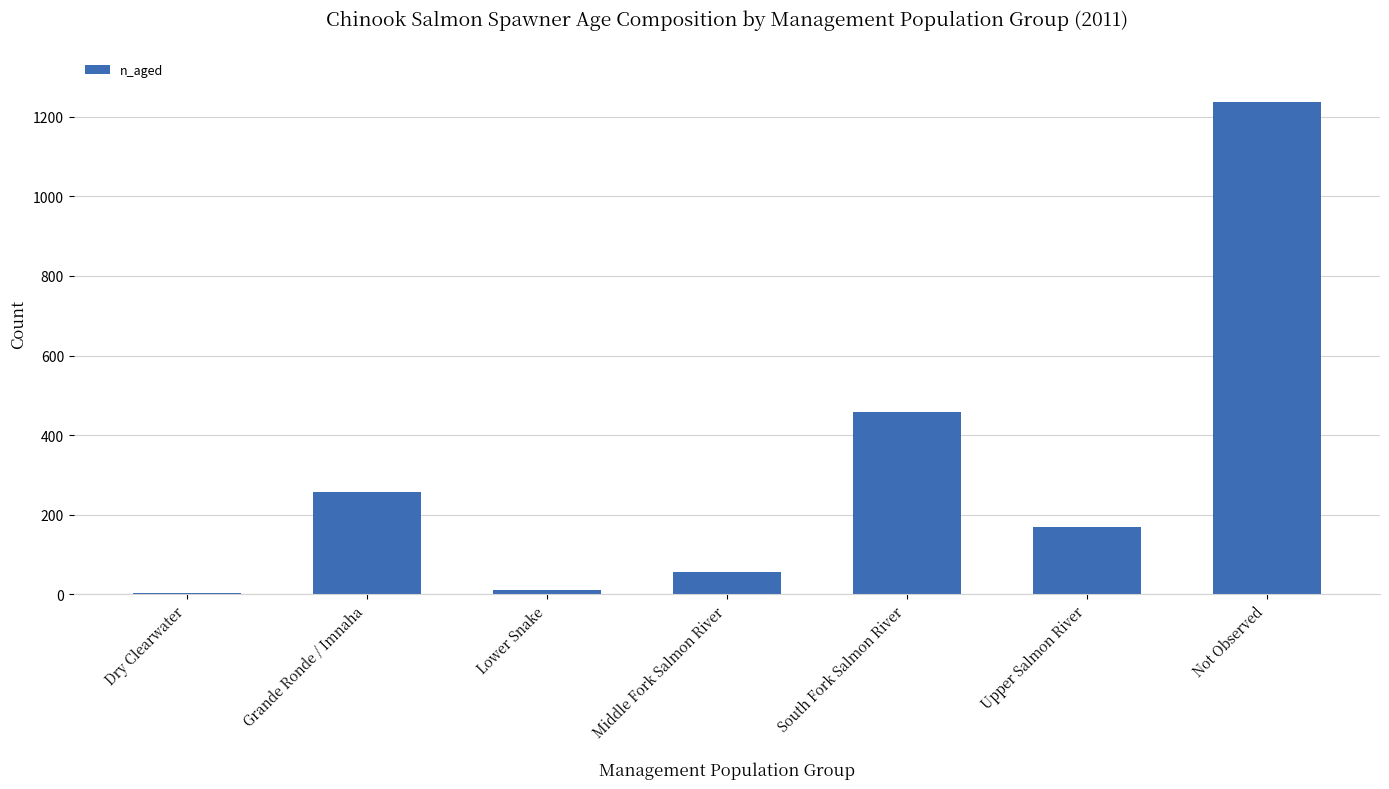

The value at South Fork Salmon River is 779. True or false?

False